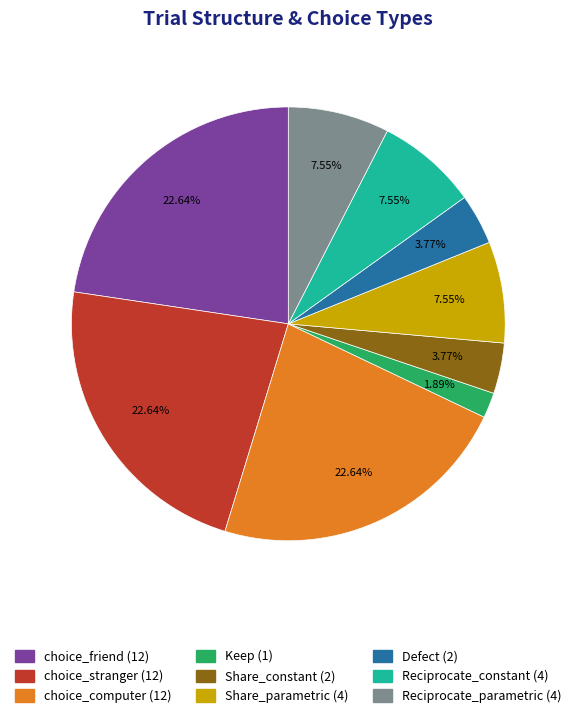

Which has a higher value, choice_computer or Defect?

choice_computer